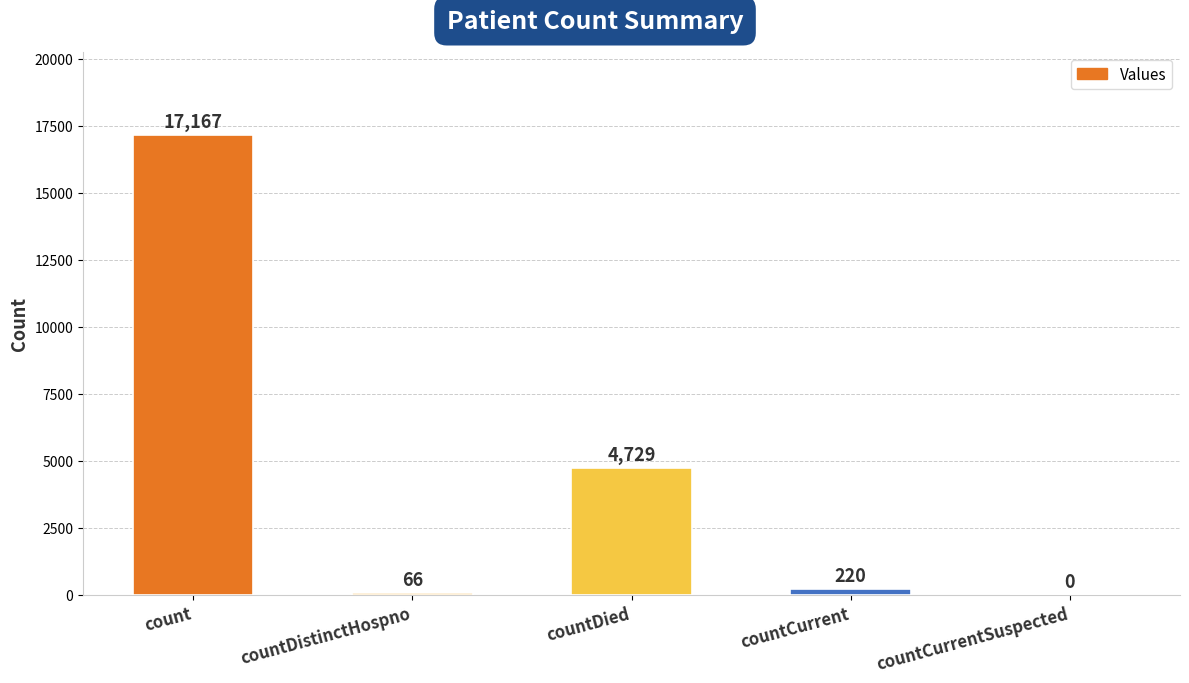

At which category does the chart reach its peak across all series?

count